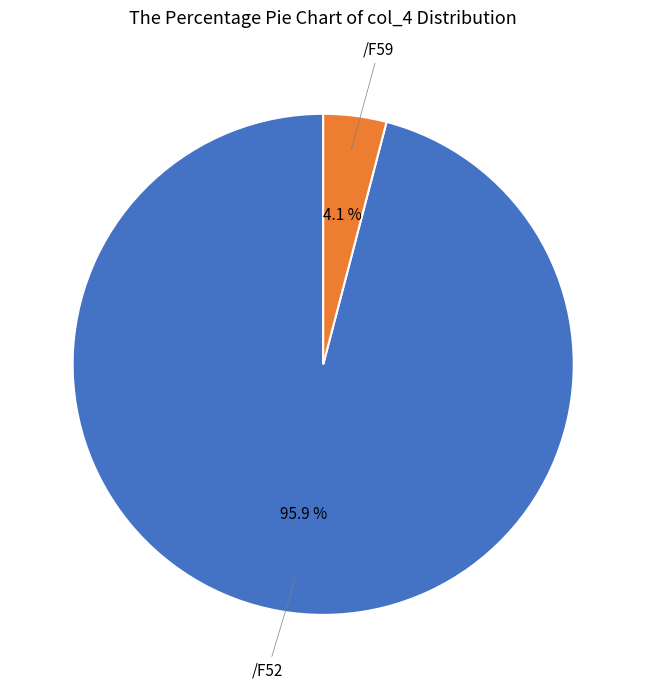

Is there any slice that represents more than half of the pie?

Yes